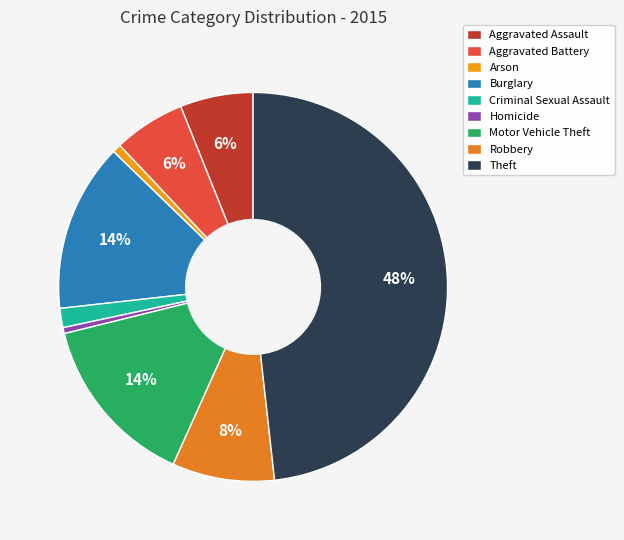

Is it true that Arson is 9% of the pie?

False